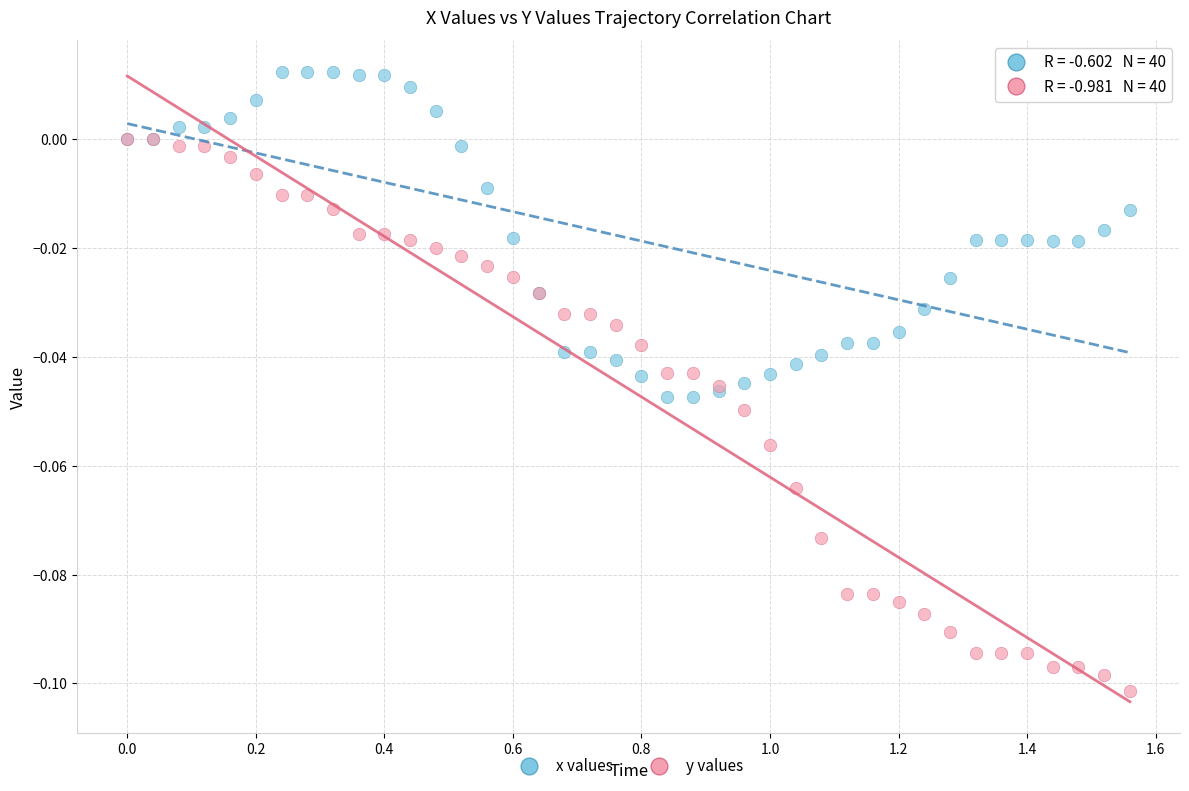

What are all the series names shown in the legend?

x values, y values